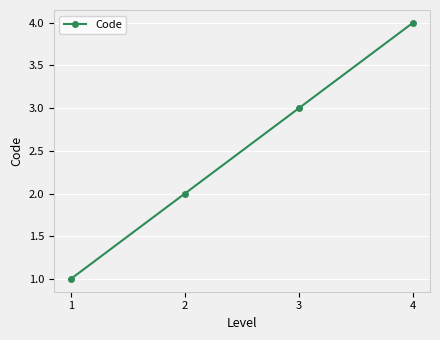

Count the number of categories in the chart.

4